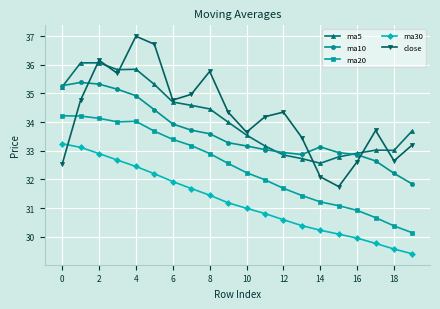

Which series has the largest range (max minus min)?

close